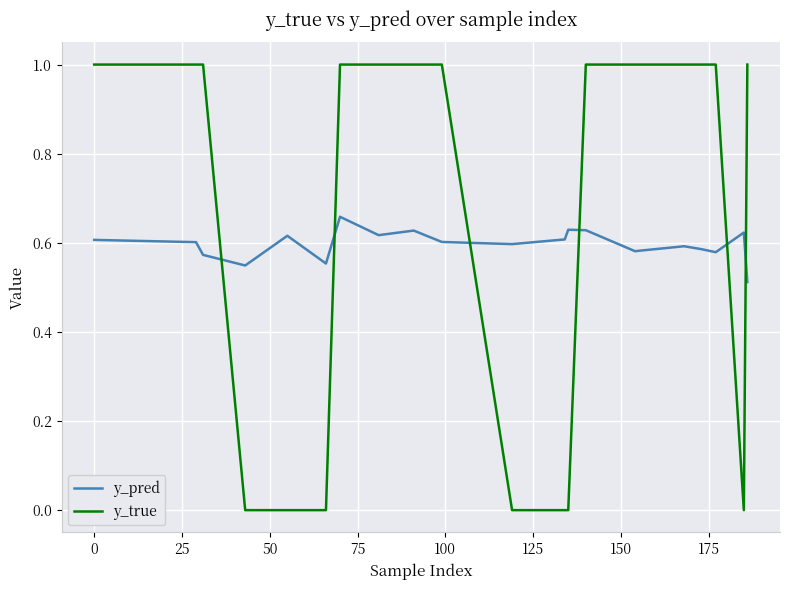

What is the greatest value displayed?

1.0